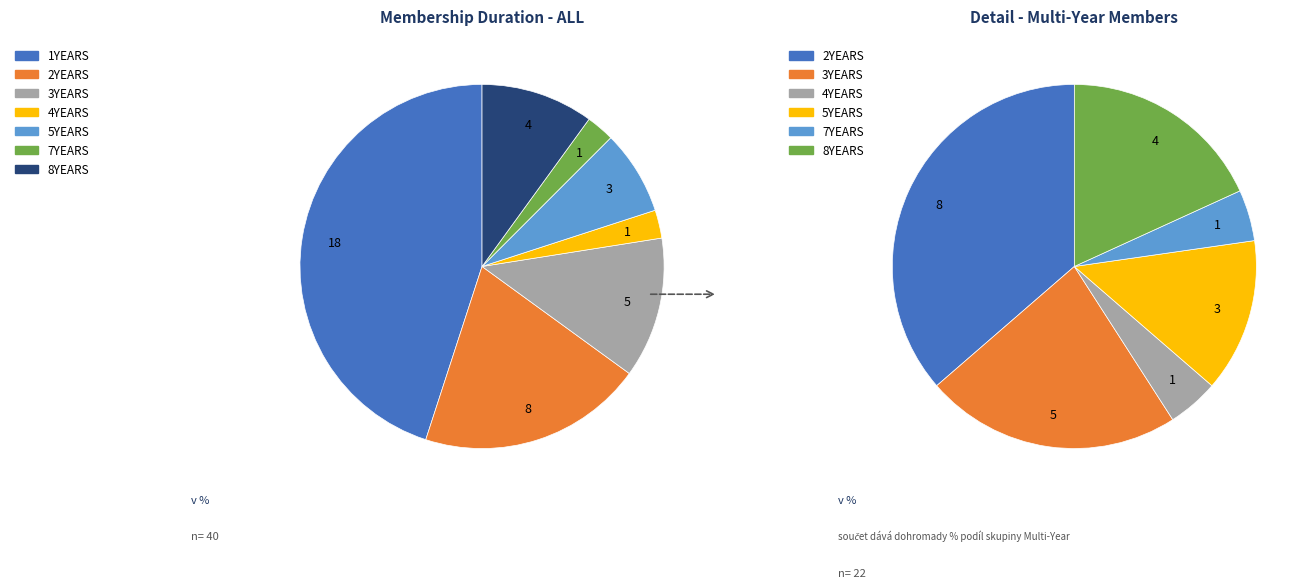

Between 3YEARS and 4YEARS, which is larger?

3YEARS